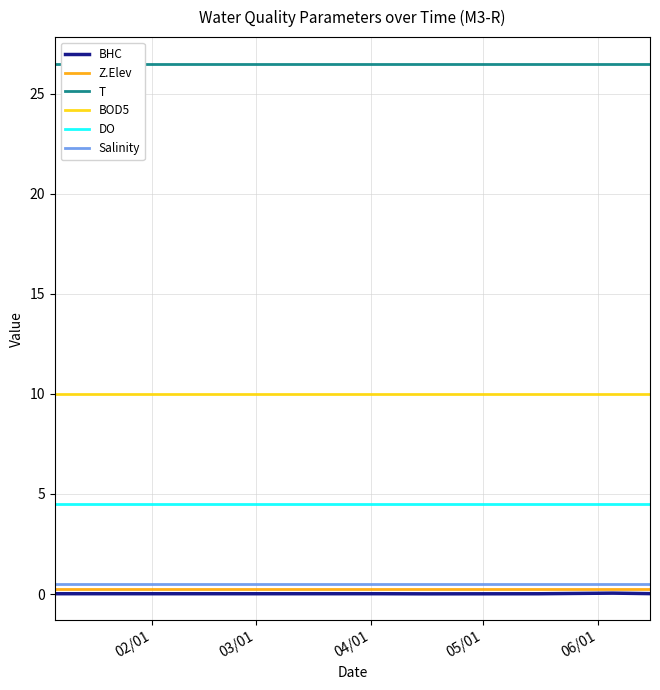

Which series has the largest total across all categories?

T